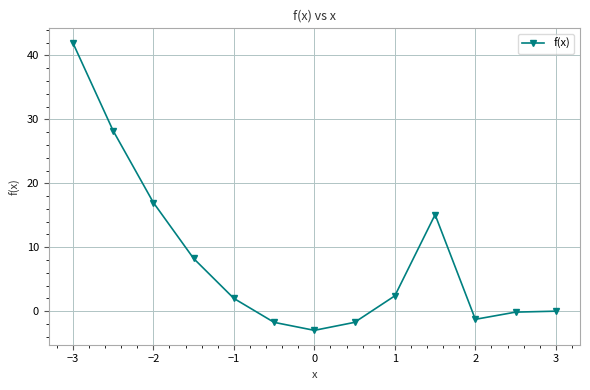

What is the minimum value shown in the chart?

-3.0